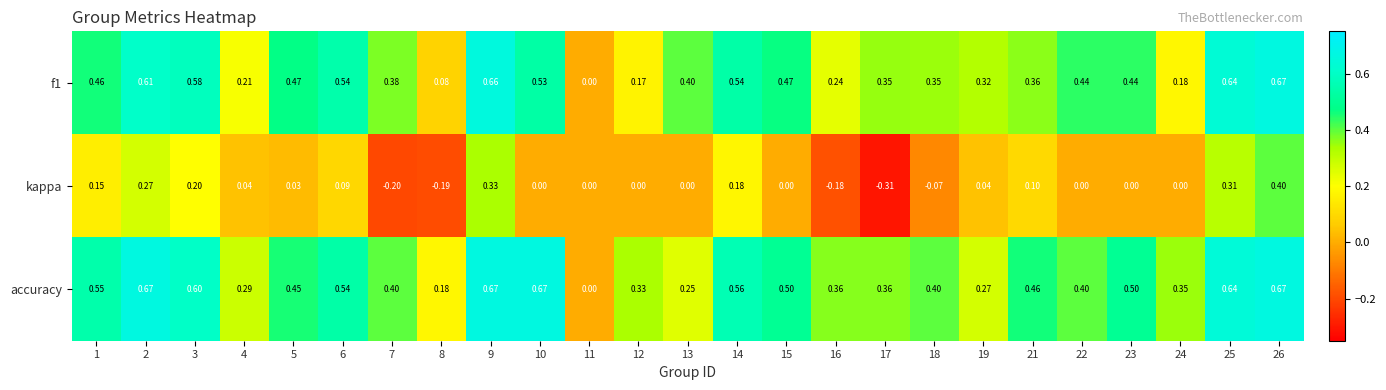

How many values in f1 are above zero?

24